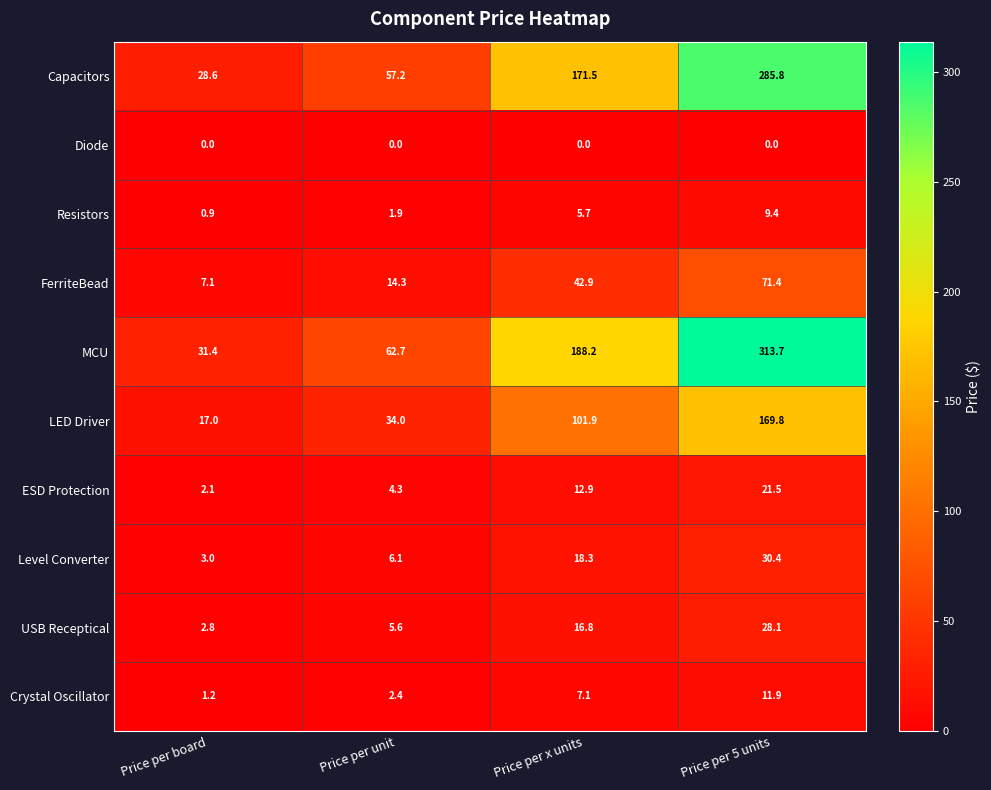

True or false: Crystal Oscillator has a value of 2.4 at Price per unit.

True